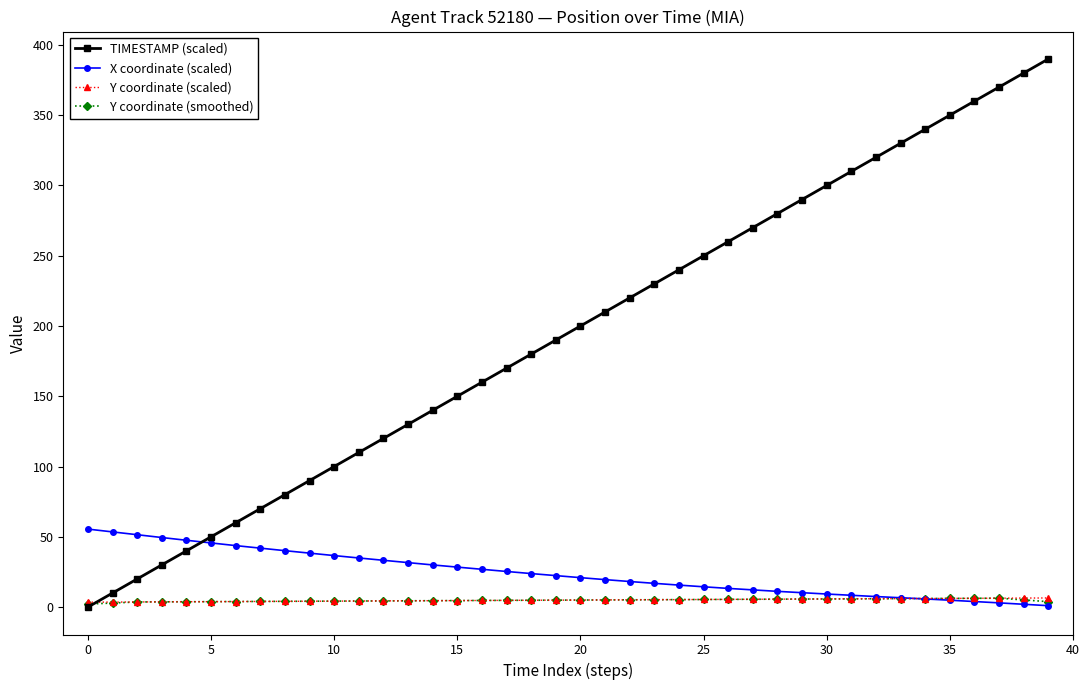

Which series has the widest spread of values?

TIMESTAMP (scaled)